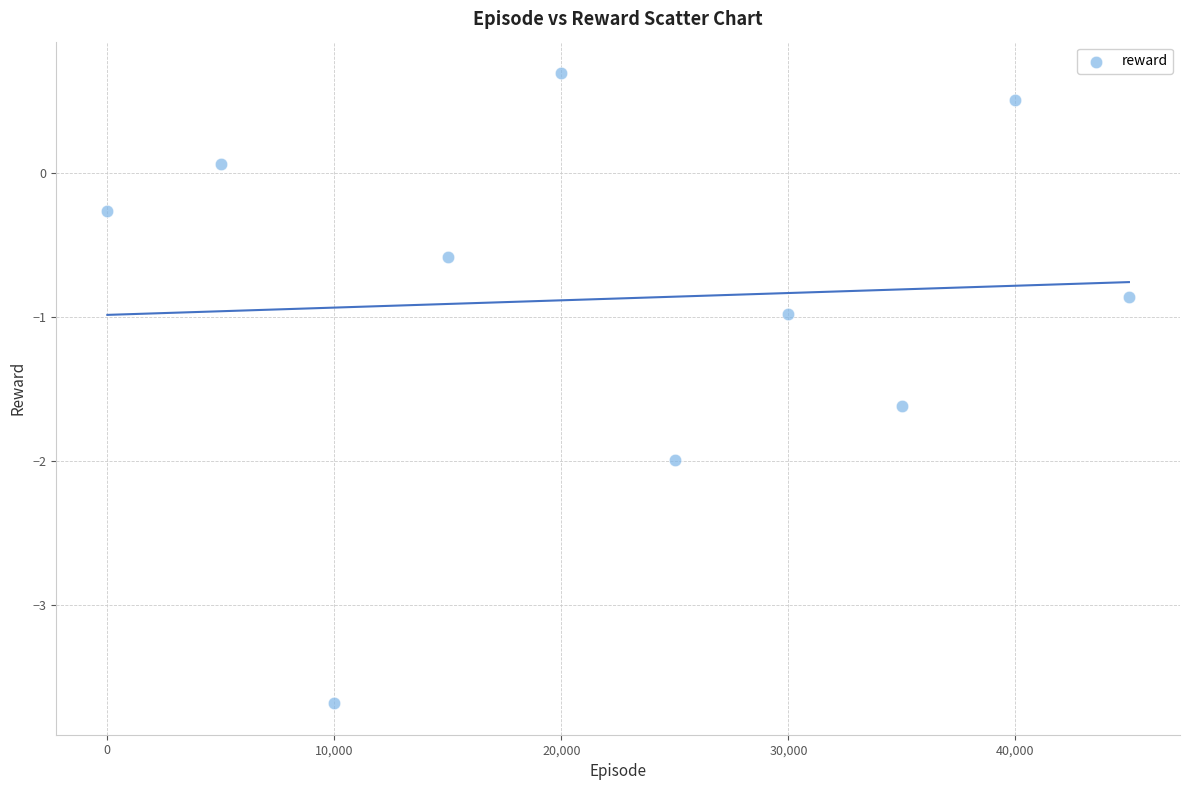

What is the range of X values (max minus min)?

45000.0